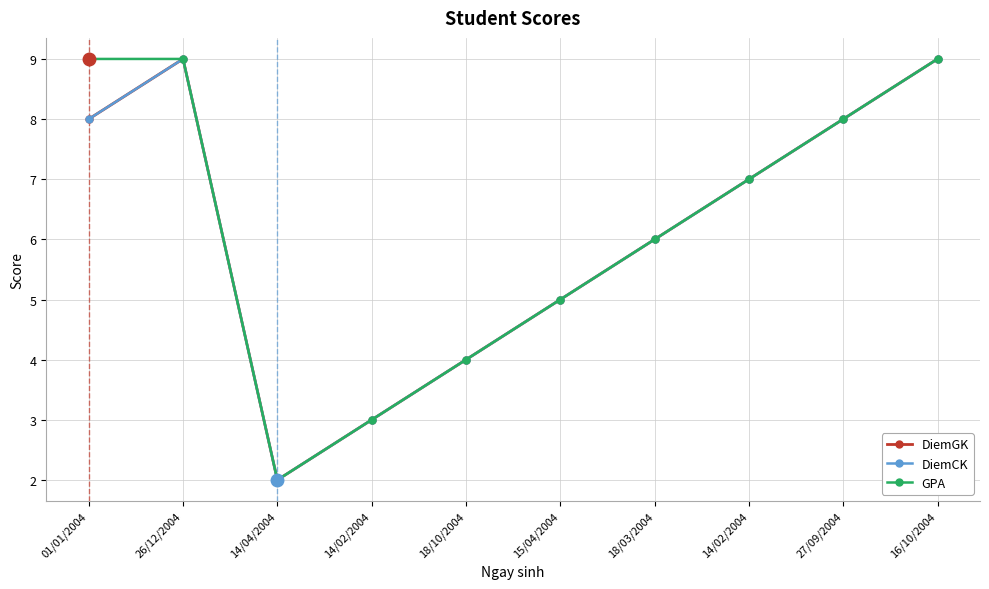

How many GPA values are between 4 and 9?

8